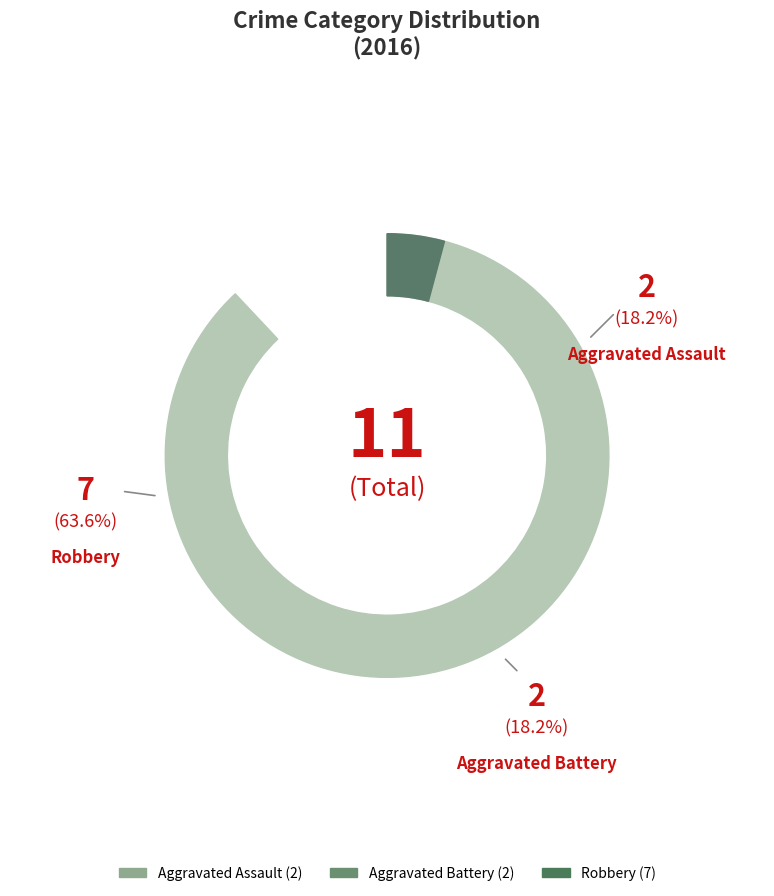

What is the majority slice?

Robbery